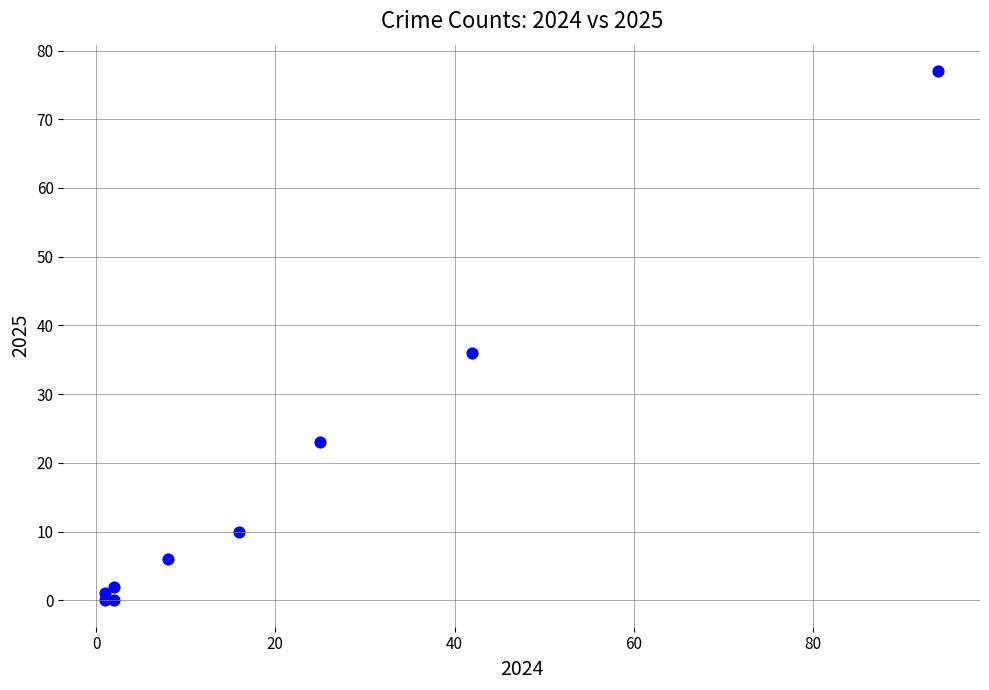

What Y value in the scatter plot is closest to 38?

36